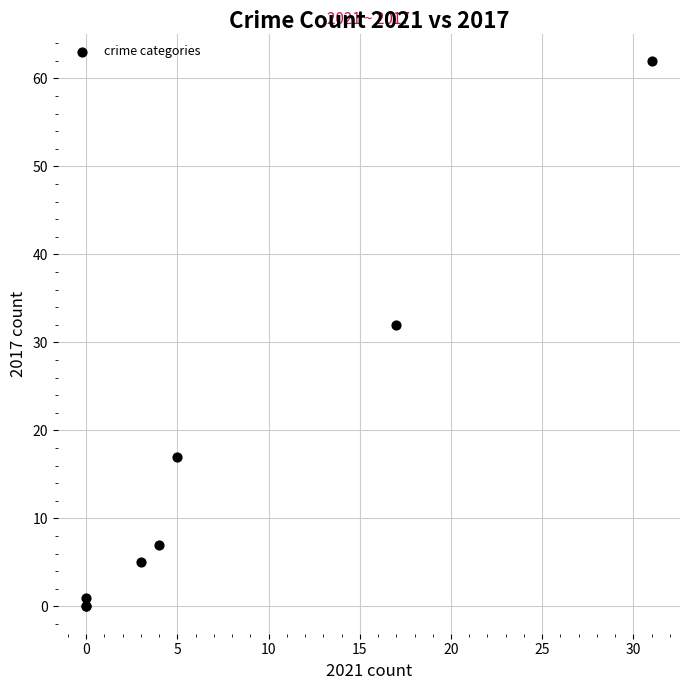

What Y value in the scatter plot is closest to 31?

32